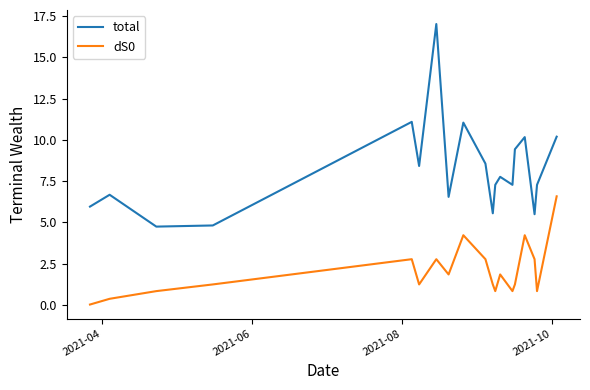

In dS0, how many points are lower than both neighbors (excluding endpoints)?

5